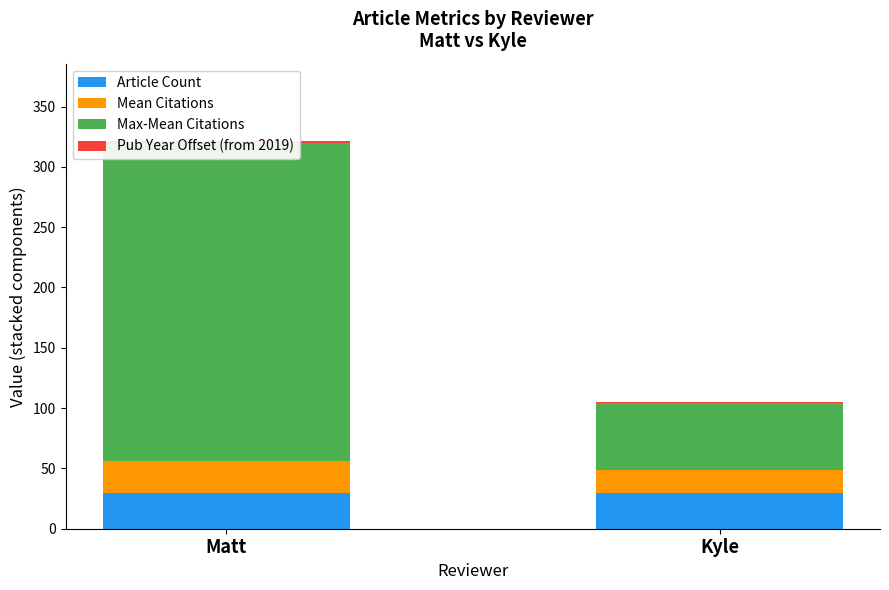

The value of Pub Year Offset (from 2019) at Matt is 0.6. True or false?

False